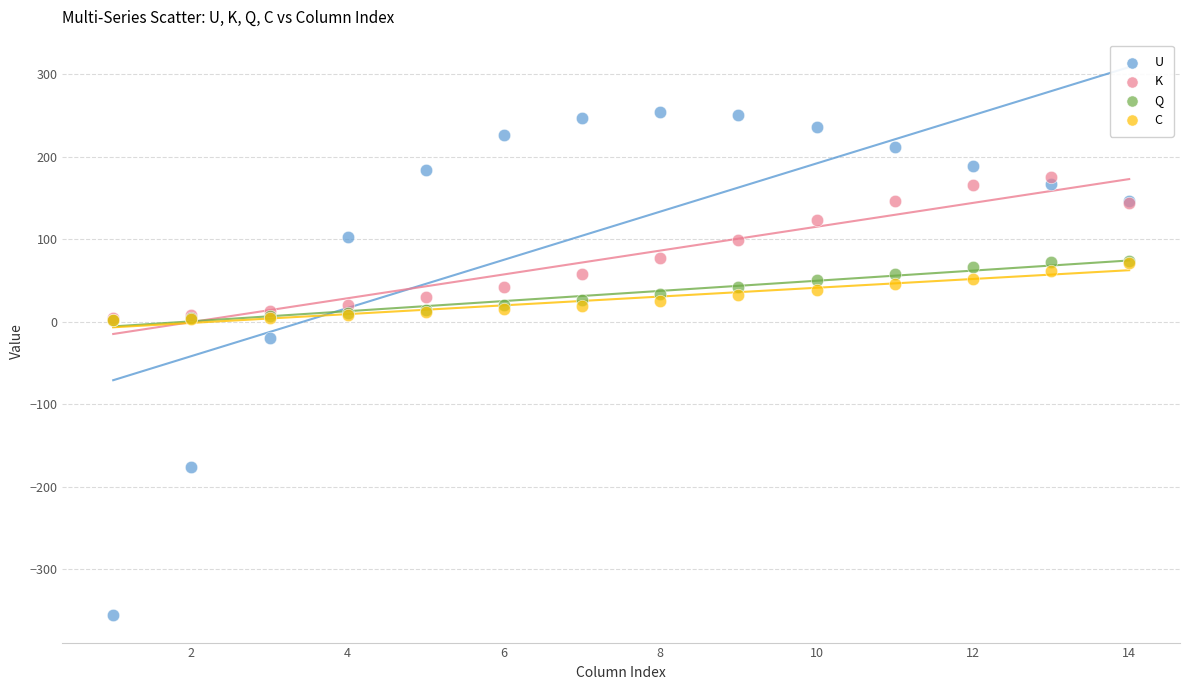

In the U series, what Y value is closest to -51?

-20.2